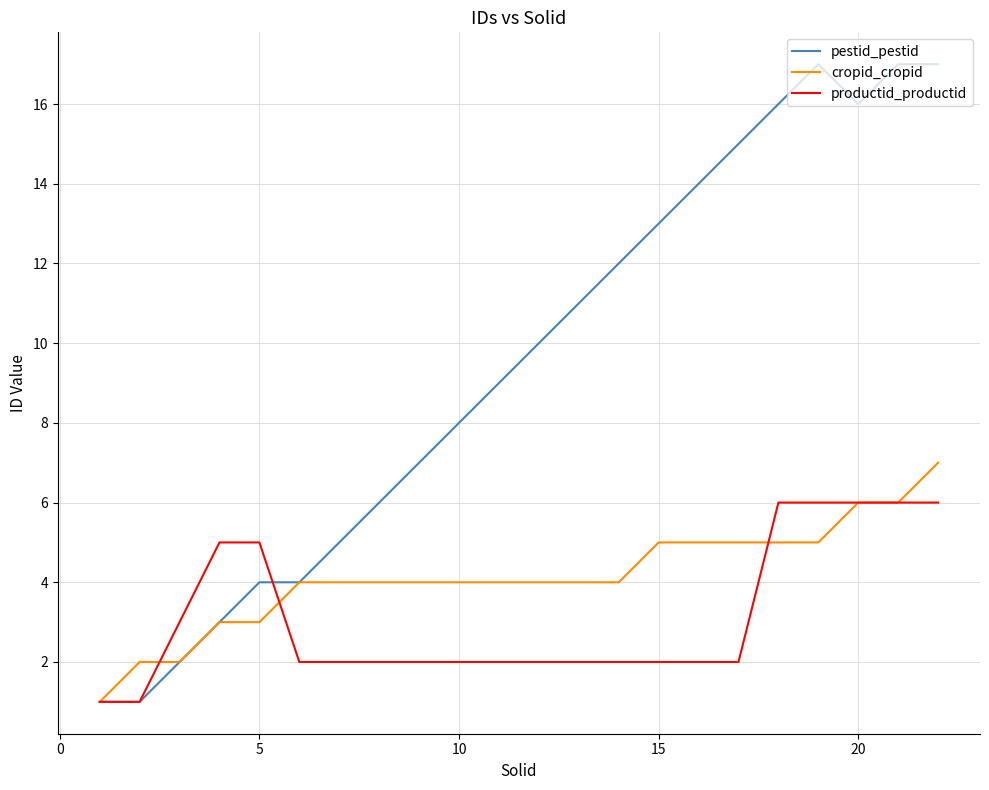

Which series has the widest spread of values?

pestid_pestid